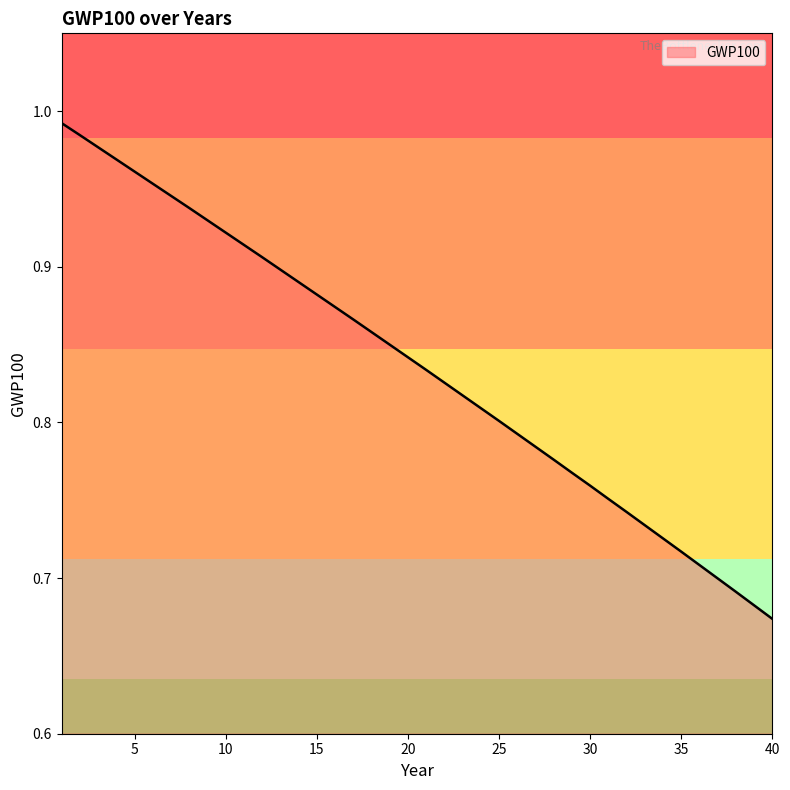

What is the difference between the maximum and minimum values?

0.3